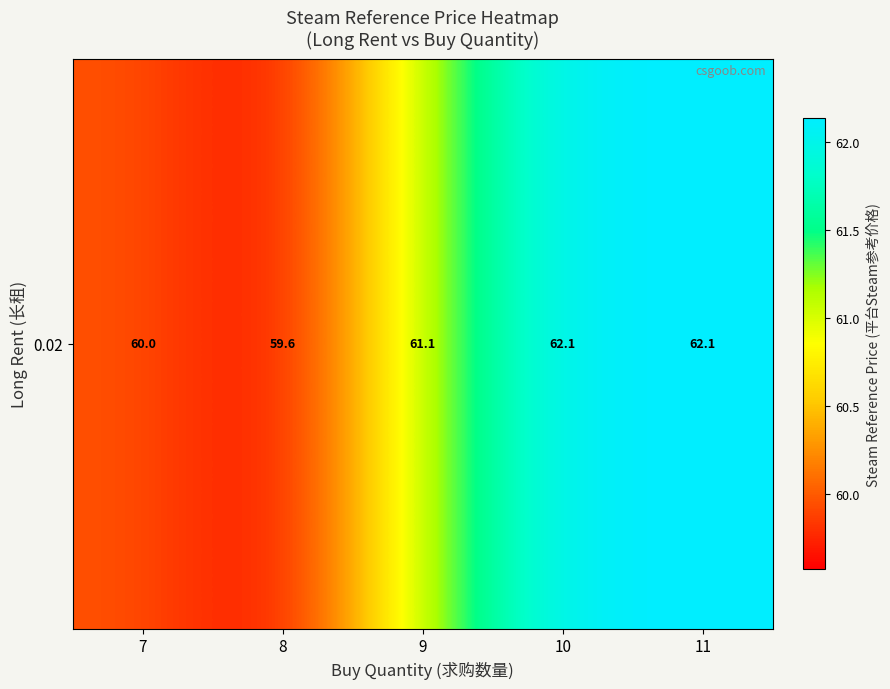

What is the difference between the values at 7 and 10?

2.2